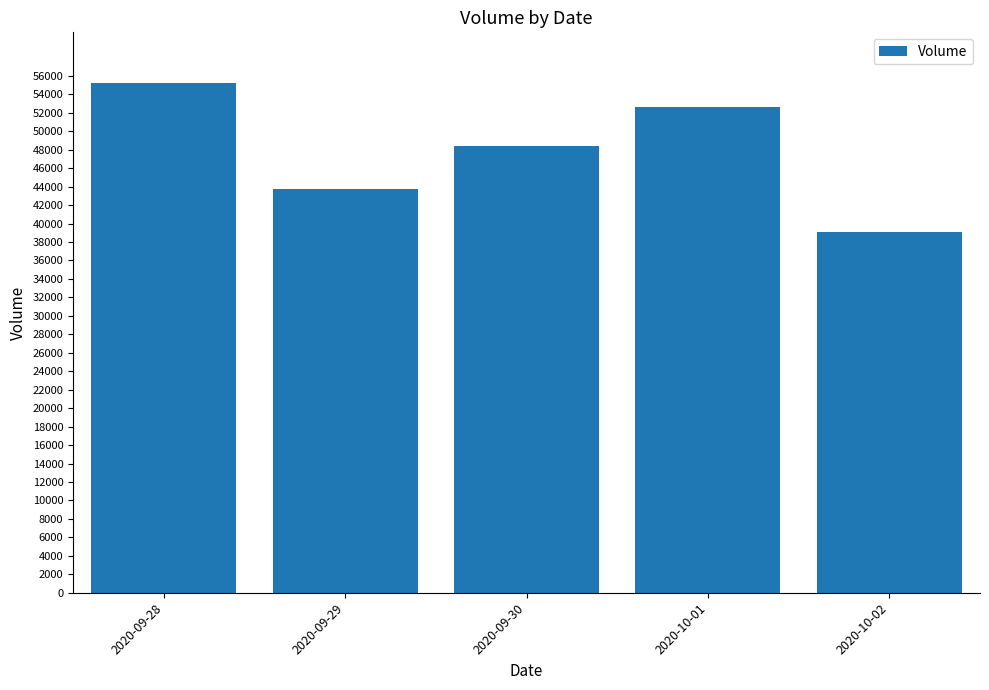

How many values are below 48400?

2